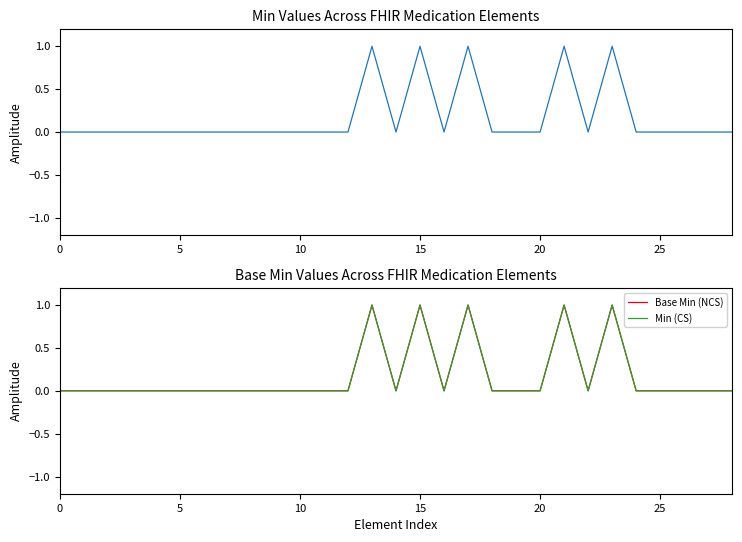

What is the difference between the Min (CS) values at 15 and 28?

1